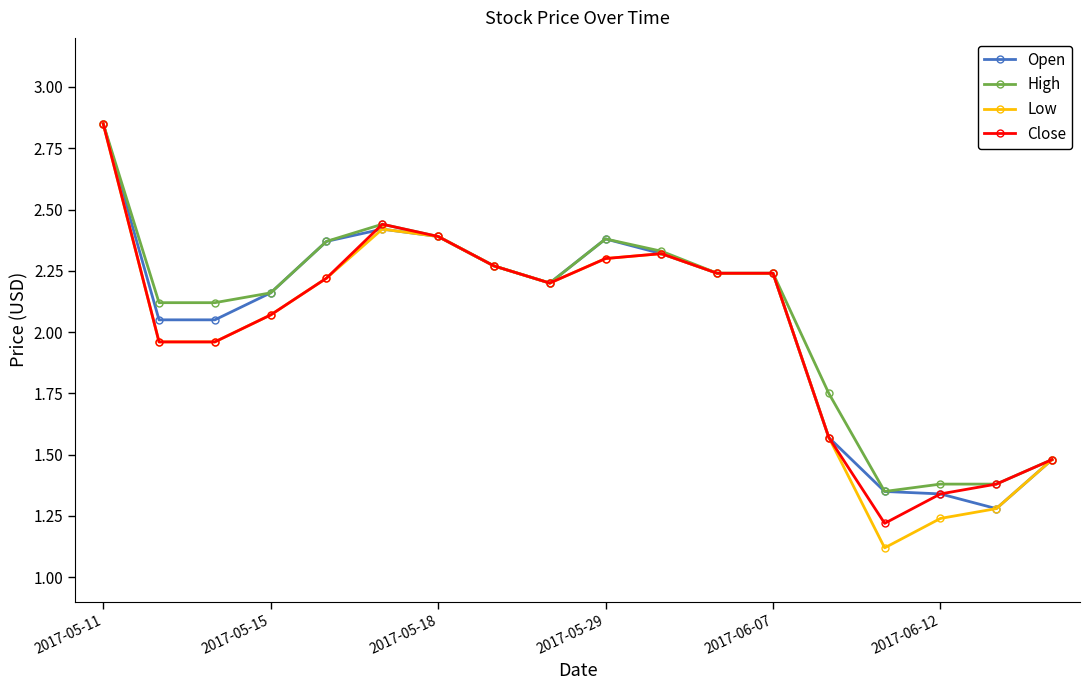

What is the smallest value displayed?

1.1